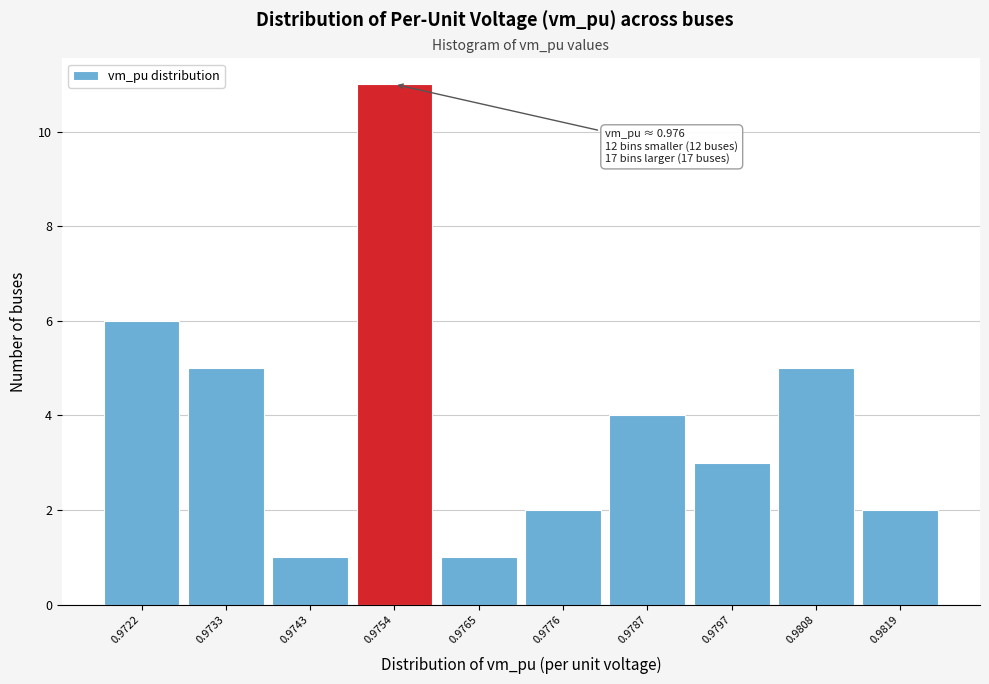

Reading left to right, list all the values displayed in this chart.

6	5	1	11	1	2	4	3	5	2